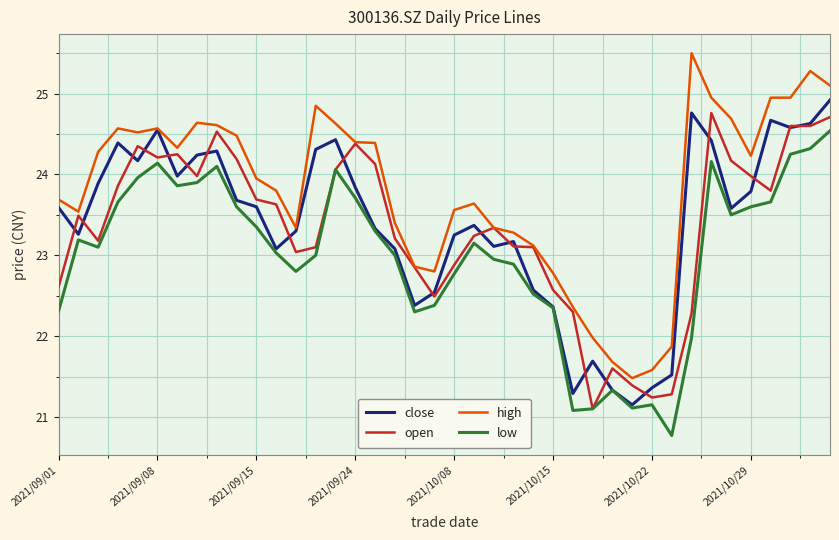

What is the smallest value displayed?

20.8